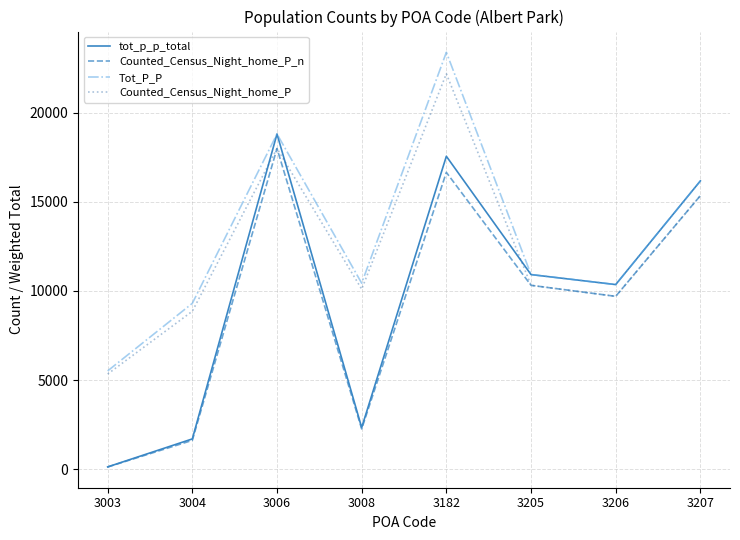

What is the spread (max minus min) of values at 3206?

660.0